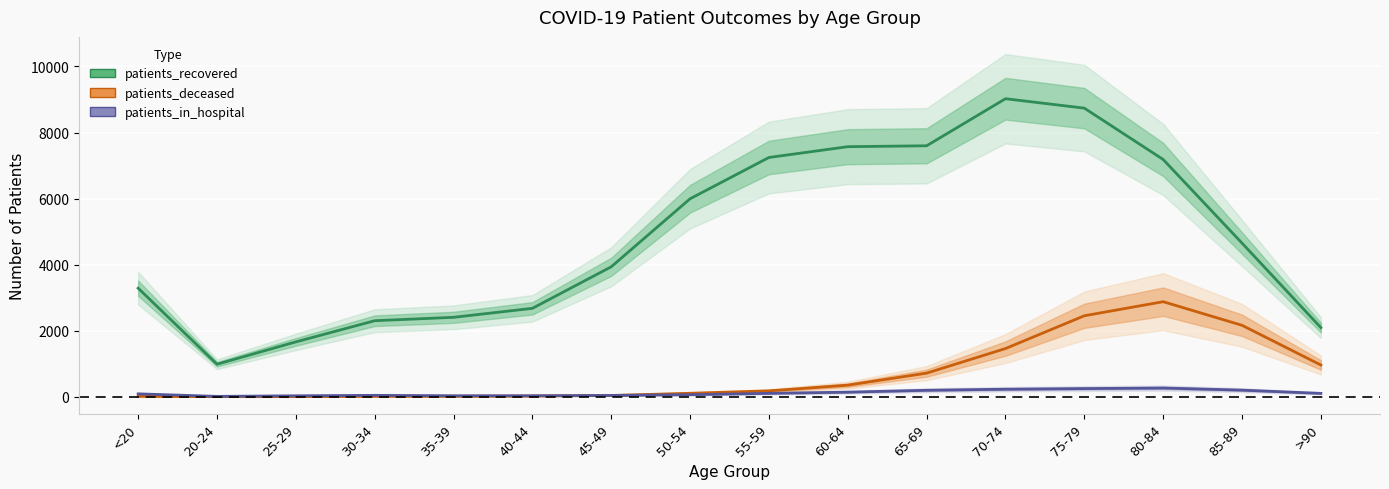

What is the approximate value of patients_deceased at 40-44?

21